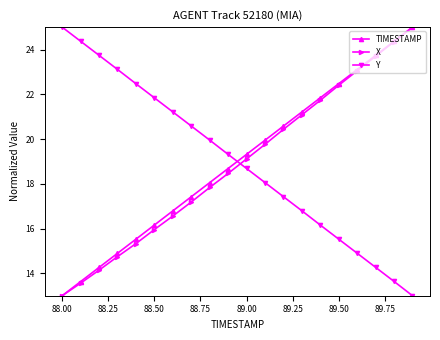

How many data points in TIMESTAMP are less than 19?

10